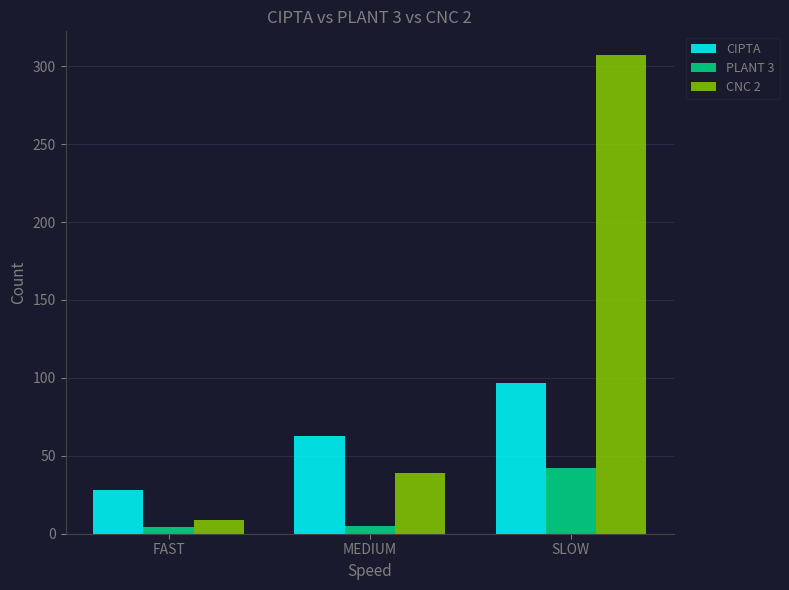

What is the approximate value of PLANT 3 at FAST, to the nearest 5?

5